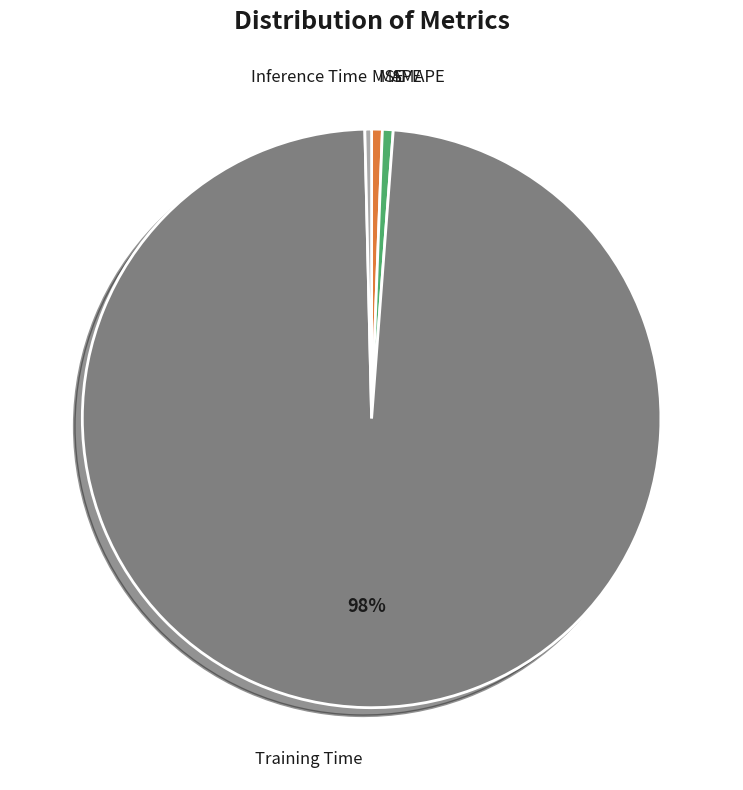

What is the largest slice in the pie chart?

Training Time